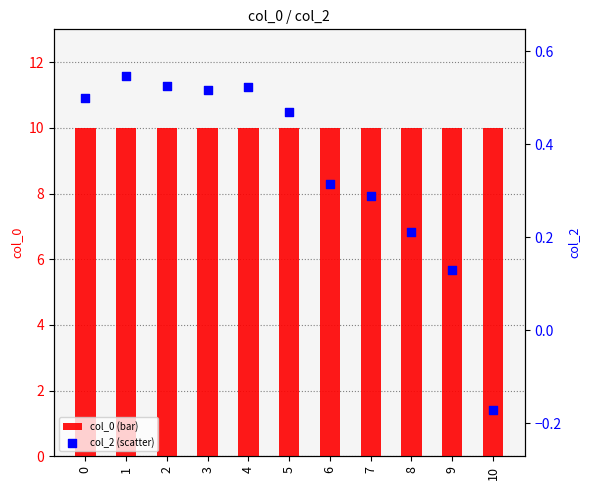

At which category is the sum across all series the highest?

1